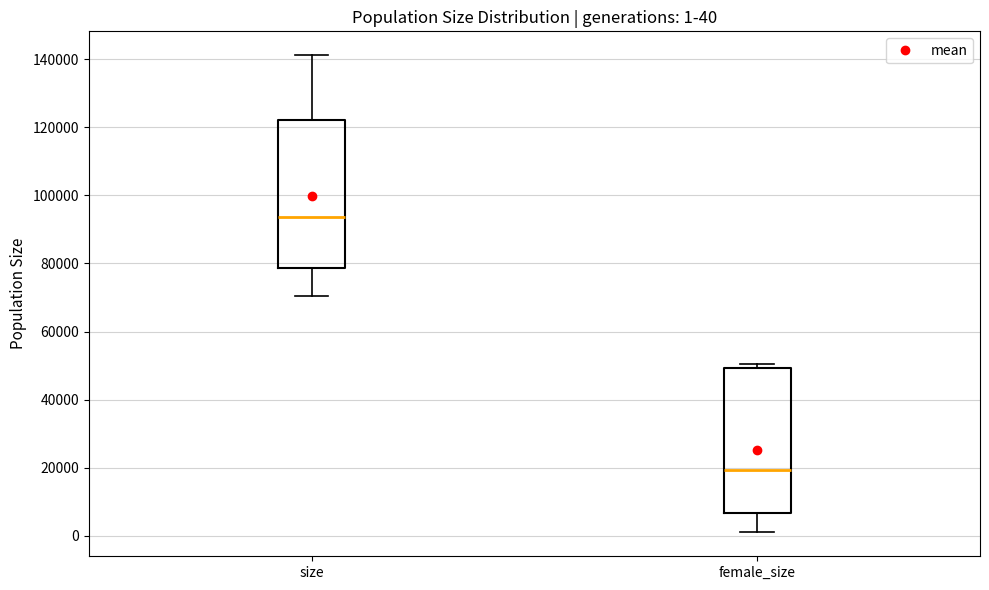

Which box has the highest median line?

size